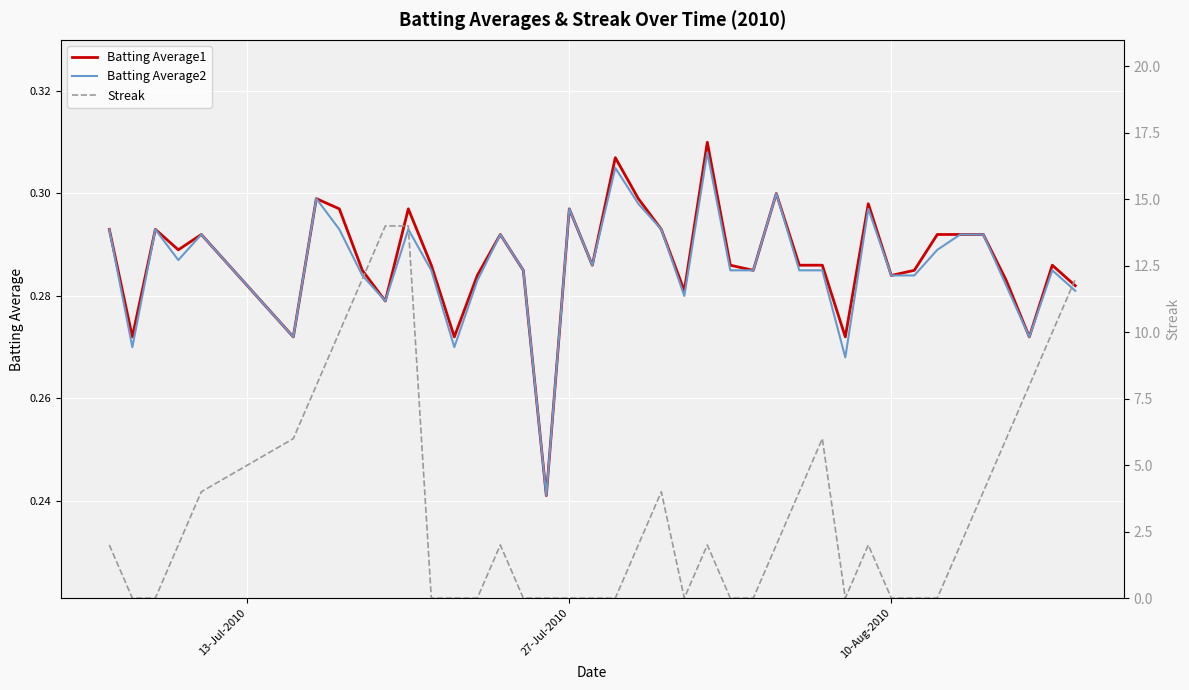

Reading left to right, list all the values displayed in this chart.

Batting Average1: 0.3	0.3	0.3	0.3	0.3	0.3	0.3	0.3	0.3	0.3	0.3	0.3	0.3	0.3	0.3	0.3	0.2	0.3	0.3	0.3	0.3	0.3	0.3	0.3	0.3	0.3	0.3	0.3	0.3	0.3	0.3	0.3	0.3	0.3	0.3	0.3	0.3	0.3	0.3	0.3
Batting Average2: 0.3	0.3	0.3	0.3	0.3	0.3	0.3	0.3	0.3	0.3	0.3	0.3	0.3	0.3	0.3	0.3	0.2	0.3	0.3	0.3	0.3	0.3	0.3	0.3	0.3	0.3	0.3	0.3	0.3	0.3	0.3	0.3	0.3	0.3	0.3	0.3	0.3	0.3	0.3	0.3
Streak: 2.0	0.0	0.0	2.0	4.0	6.0	8.0	10.0	12.0	14.0	14.0	0.0	0.0	0.0	2.0	0.0	0.0	0.0	0.0	0.0	2.0	4.0	0.0	2.0	0.0	0.0	2.0	4.0	6.0	0.0	2.0	0.0	0.0	0.0	2.0	4.0	6.0	8.0	10.0	12.0